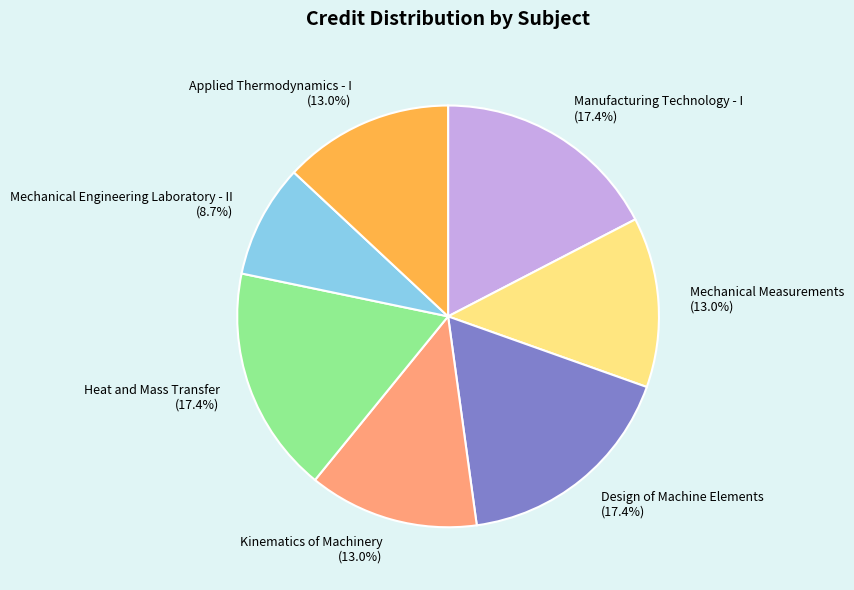

The Mechanical Measurements slice represents 19% of the pie. True or false?

False